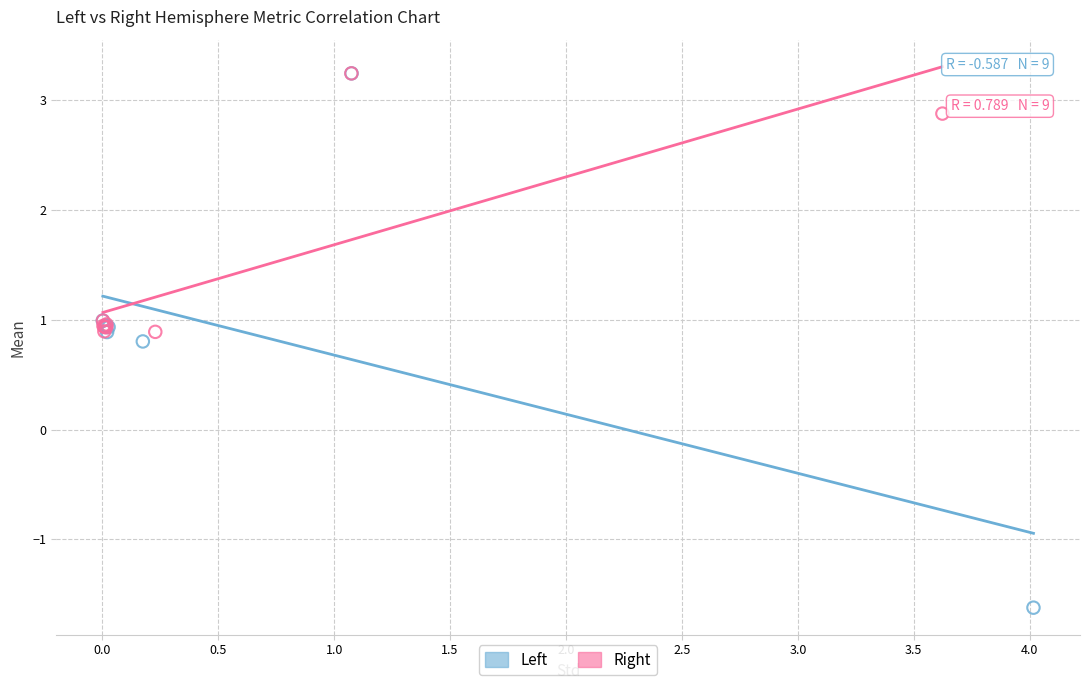

Which series contains the lowest Y value?

Left